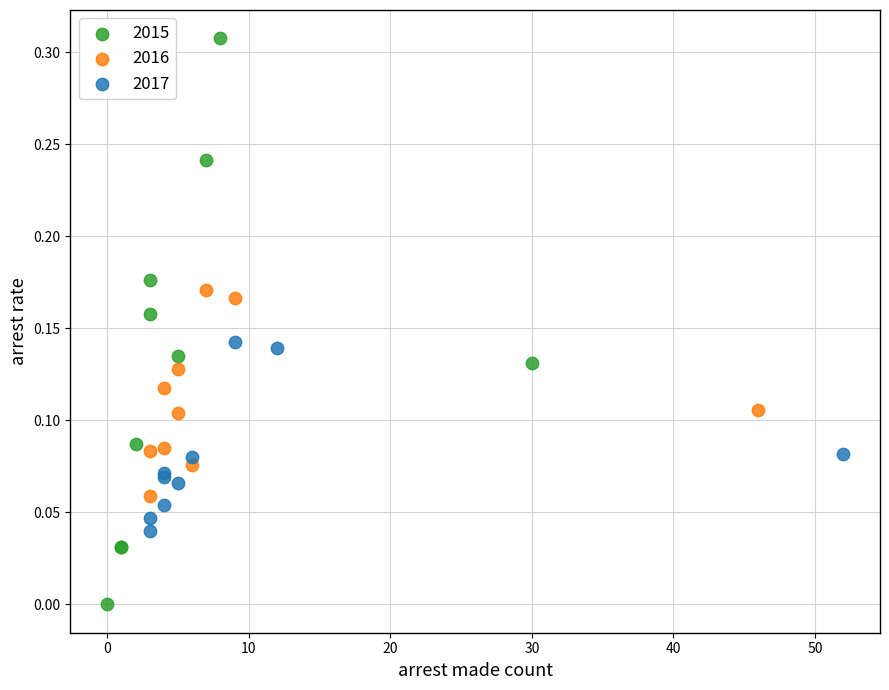

Which series has the widest spread of Y values?

2015